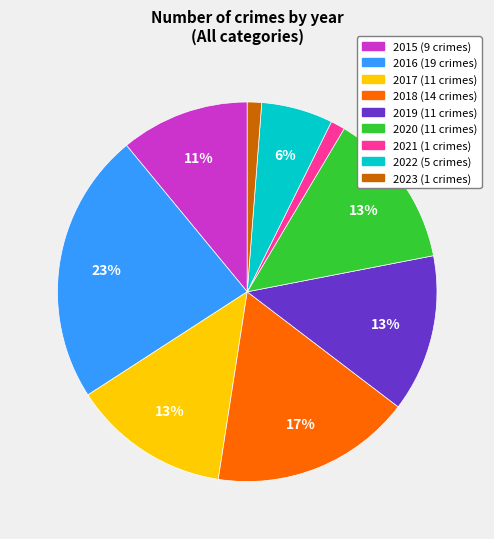

How many slices are in this pie chart?

9